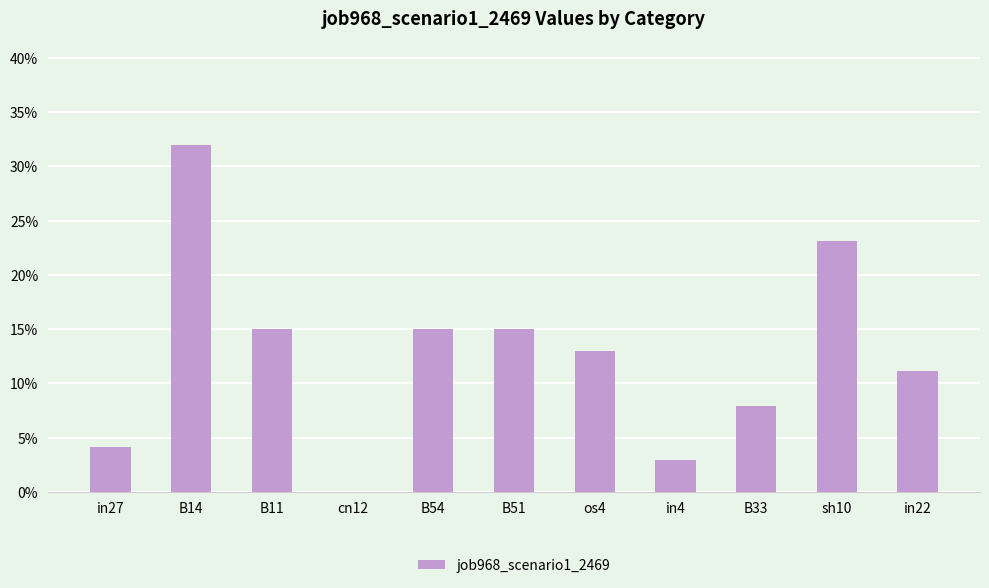

Where is the data nearest to the value 0?

cn12